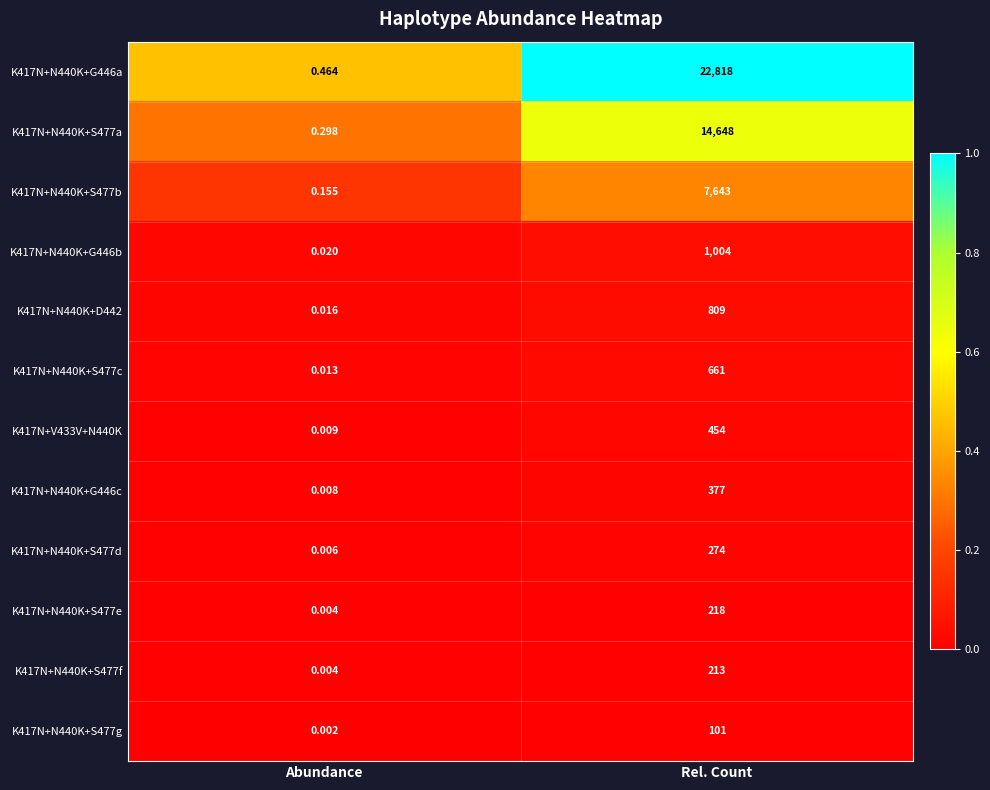

Which label corresponds to the smallest value in the chart?

Abundance